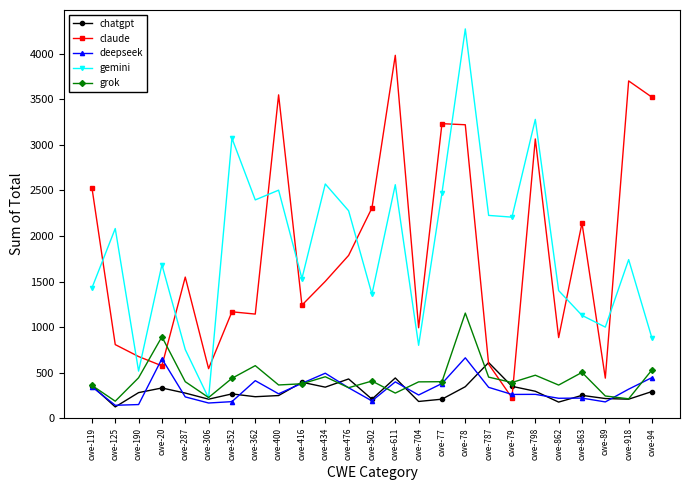

Which series ends up on top after the final intersection of chatgpt and deepseek?

deepseek